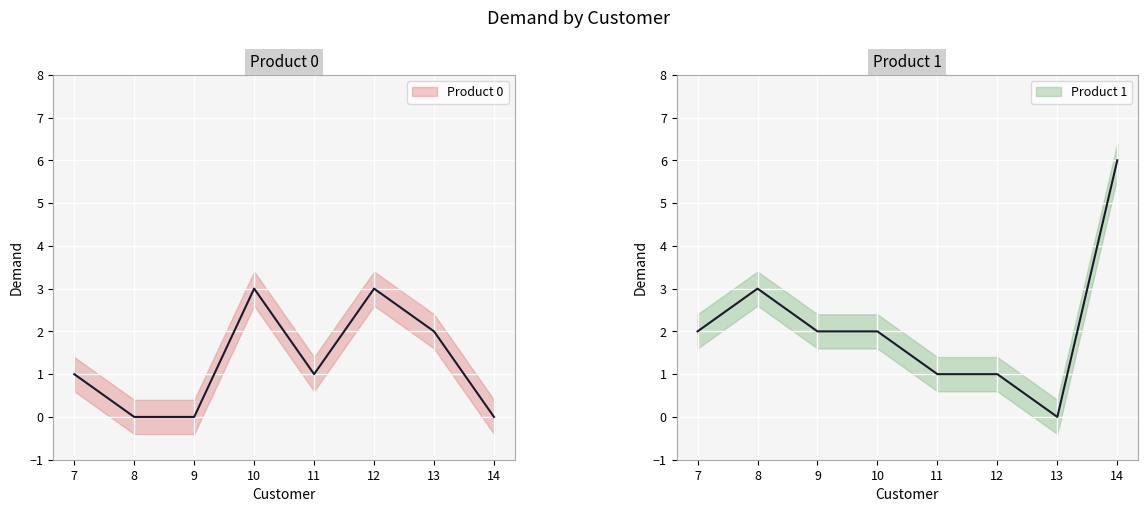

At which category does Product 1 reach its first local peak?

8